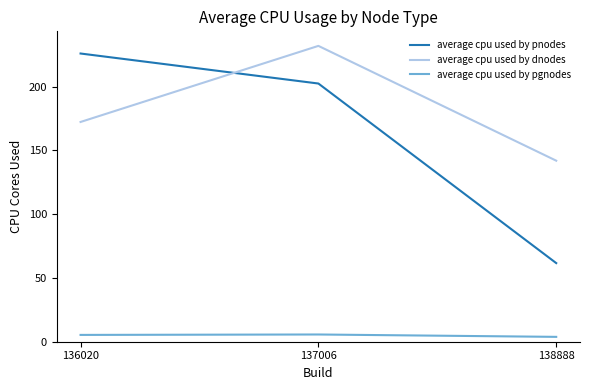

Is the value of average cpu used by pgnodes at 138888 greater than the value of average cpu used by pnodes at 137006?

No